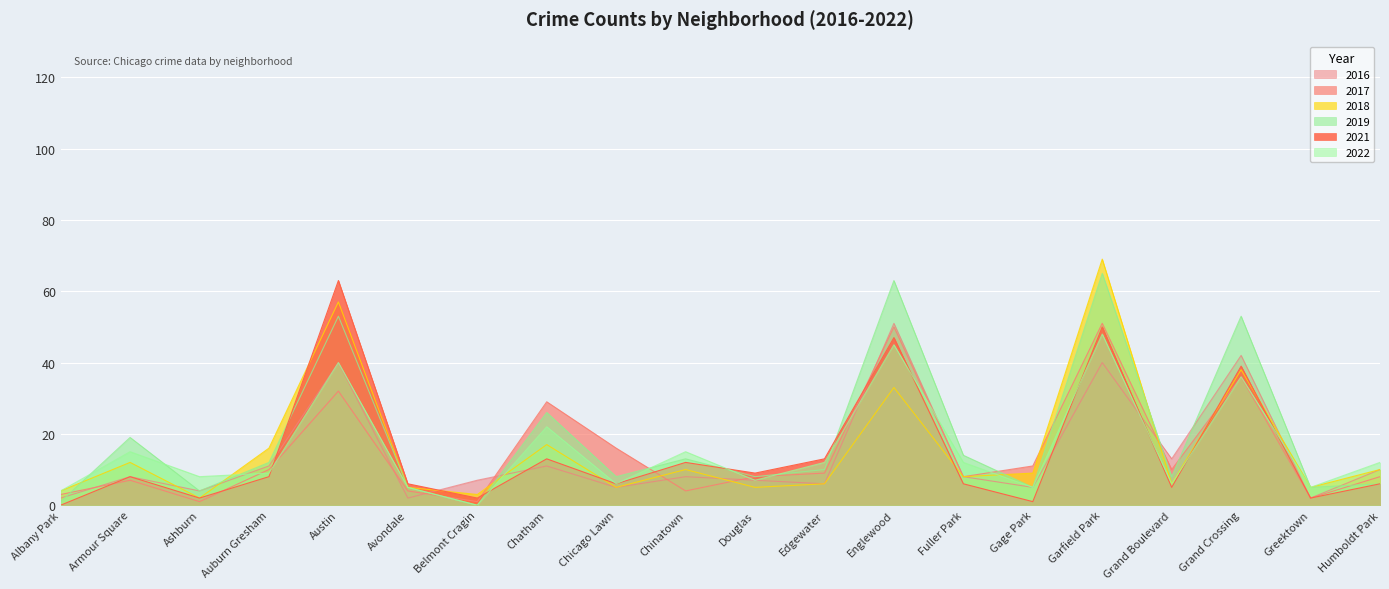

How many interior local valleys does the 2016 series have?

7